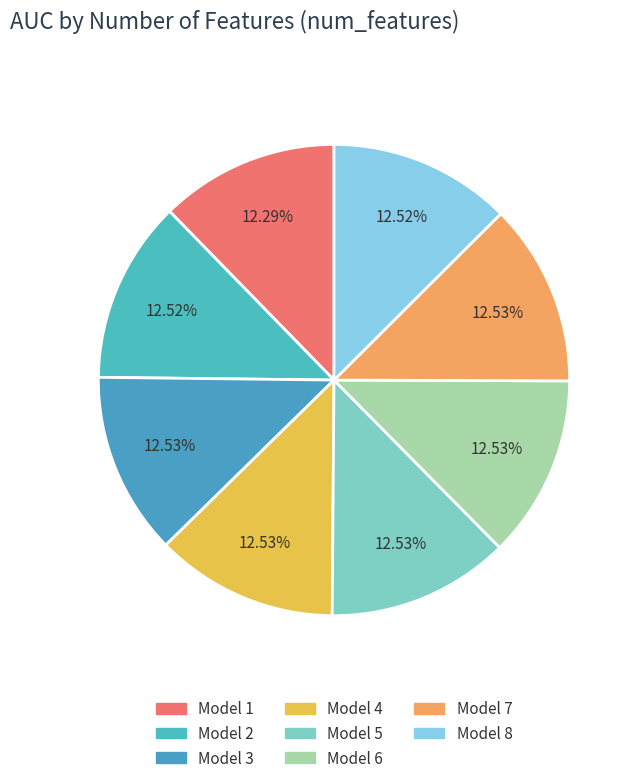

Count the number of slices in the pie.

8